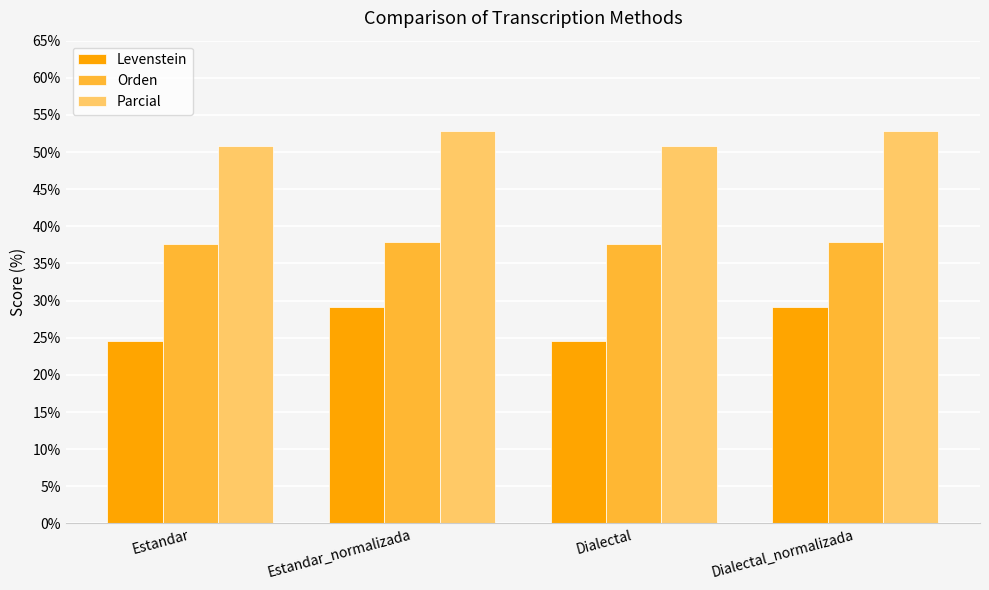

Is the value of Parcial at Dialectal_normalizada greater than the value of Orden at Estandar?

Yes